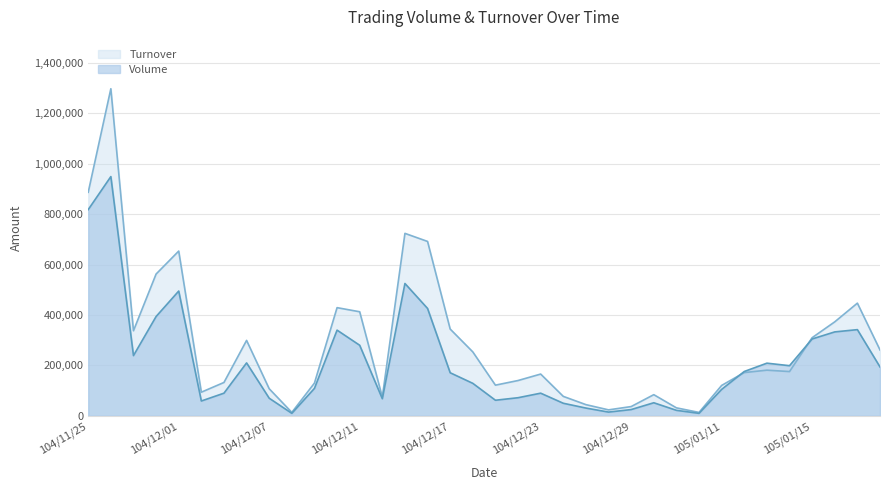

Reading right to left, transcribe all the data shown in this chart.

Volume: 194000	342000	333000	305000	199000	209000	176000	105000	10000	22000	52000	25000	15000	31000	50000	90000	72000	62000	129000	171000	426000	525000	68000	280000	340000	109000	10000	70000	210000	90000	59000	495000	394000	239000	949000	818000
Turnover: 261400	447030	372920	310040	175730	181220	171700	120750	13700	31860	84100	36900	23800	44570	77300	165800	140200	121800	253690	344290	691770	723770	74550	412860	429170	130030	13800	107500	299300	132500	93930	653560	562460	337600	1297370	886760